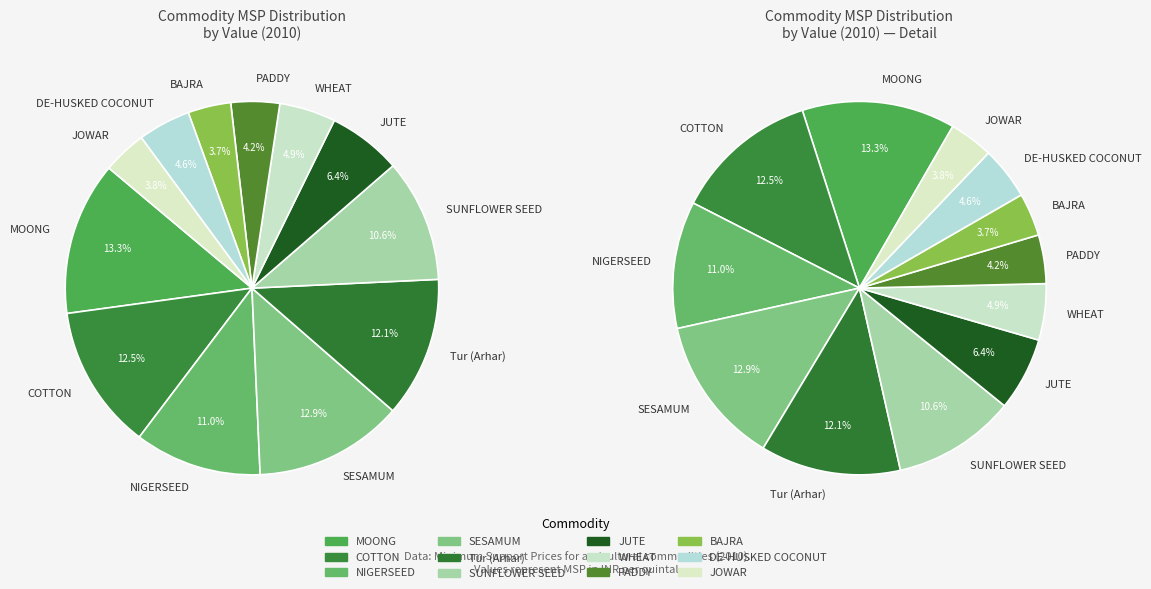

What percentage is the DE-HUSKED COCONUT slice, to the nearest percent?

5%